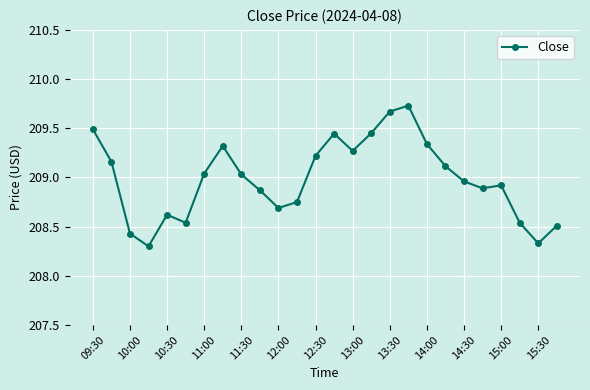

What is the difference between the second highest and minimum values?

1.4